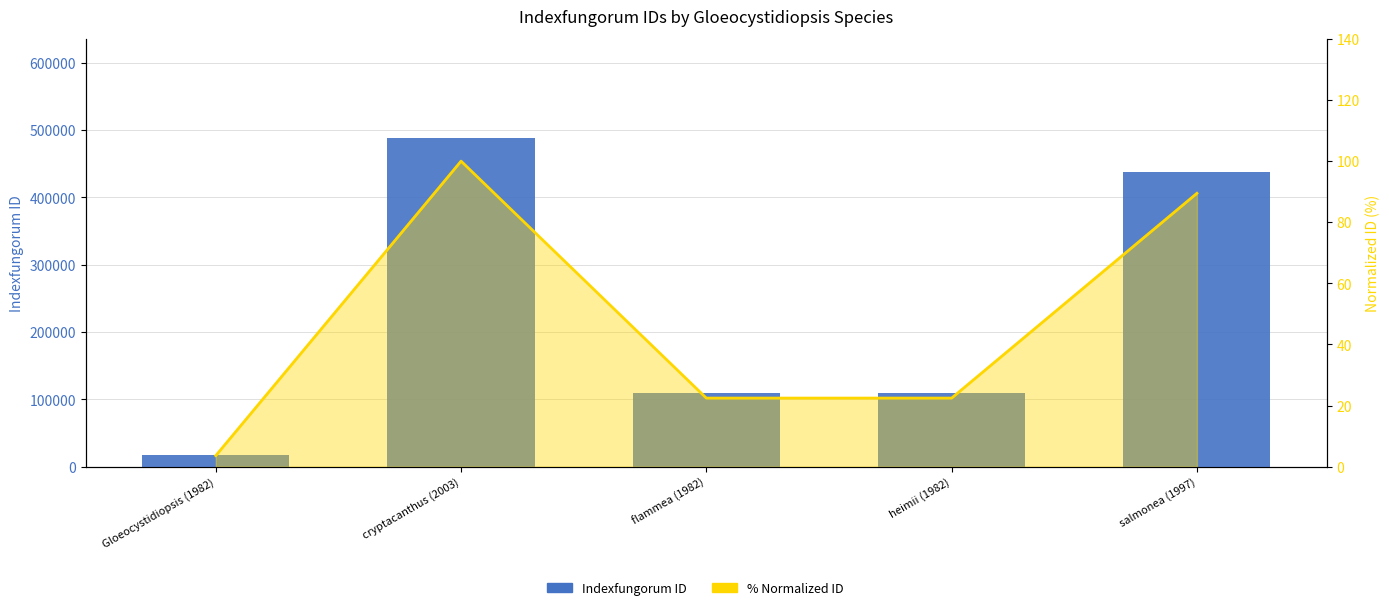

Which has a higher value, cryptacanthus (2003) or salmonea (1997)?

cryptacanthus (2003)